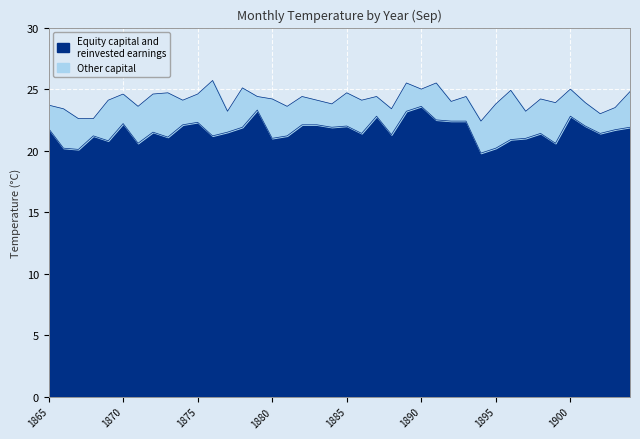

True or false: Other capital has a value of 24.1 at 1869.

True